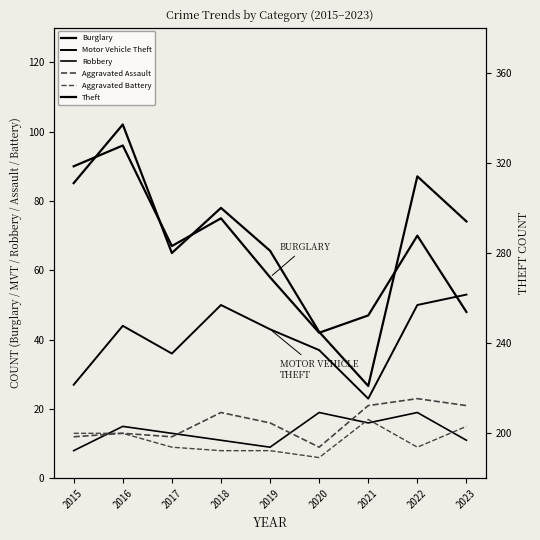

True or false: Aggravated Battery has a value of 1 at 2020.

False